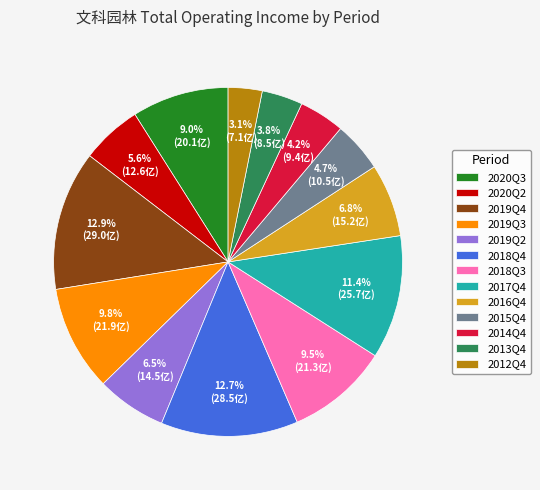

What percentage is the 2013Q4 slice, to the nearest percent?

4%